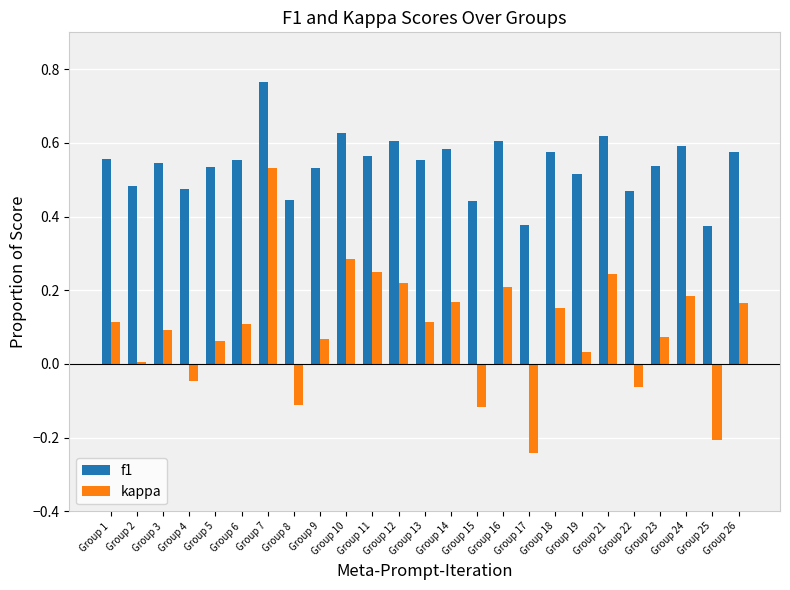

Which series has the largest range (max minus min)?

kappa